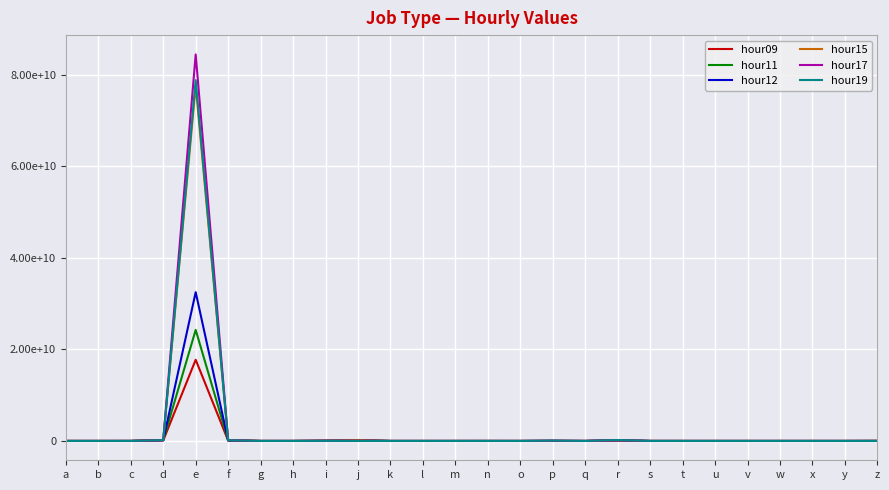

What is the total value across all series at f?

823765466